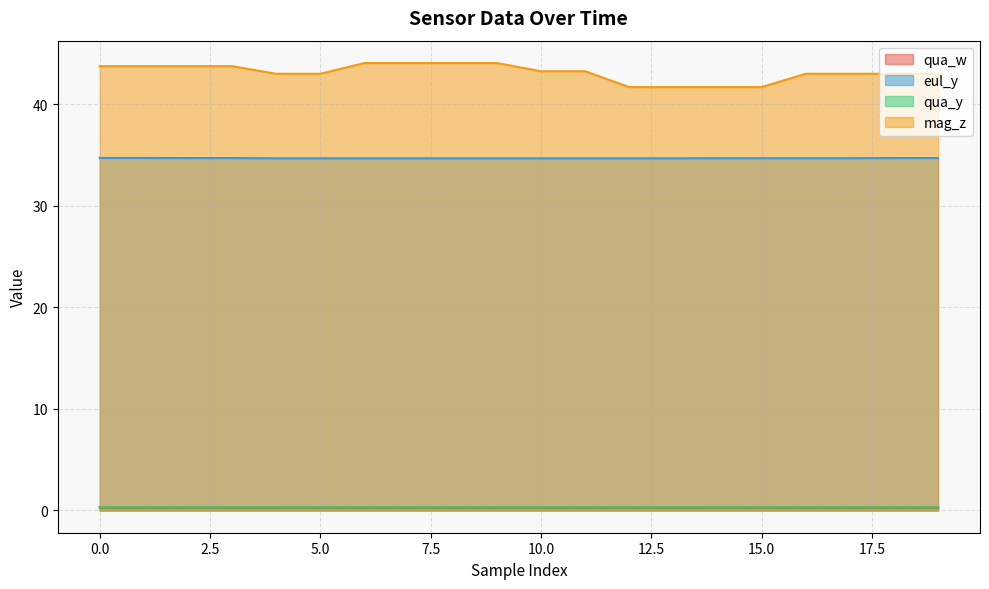

What is the sum of the eul_y values at 4 and 9?

69.4